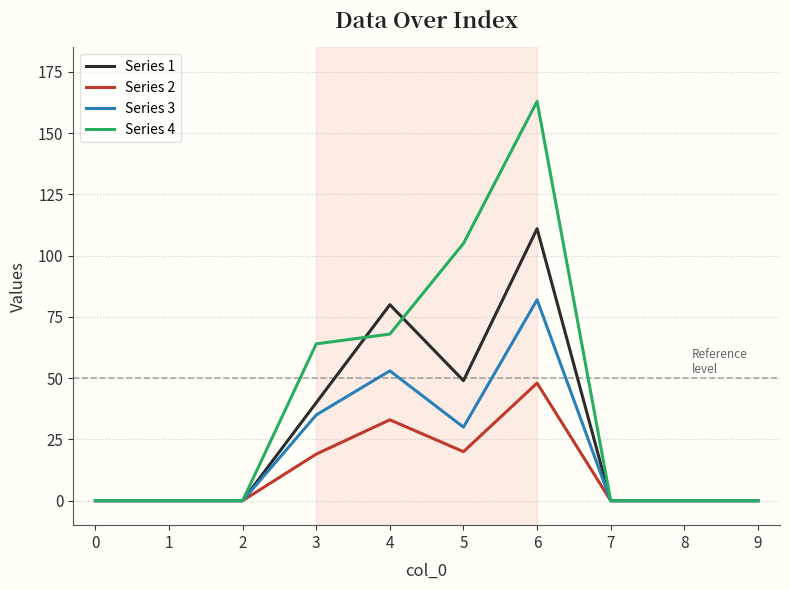

Which series has the widest spread of values?

Series 4